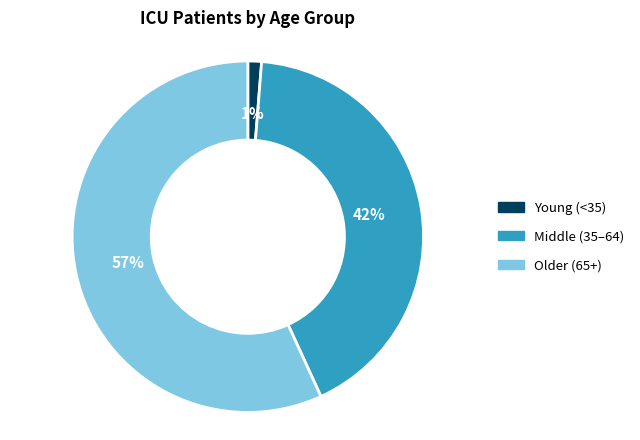

To the nearest percent, what is the difference between the largest and smallest slice percentages?

56%